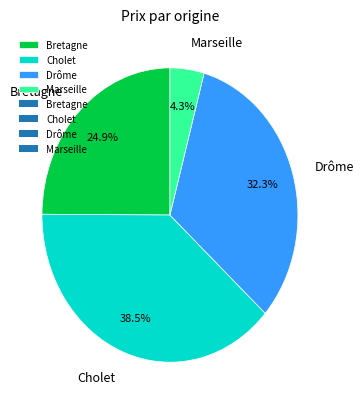

What percentage is the Bretagne slice, to the nearest percent?

25%